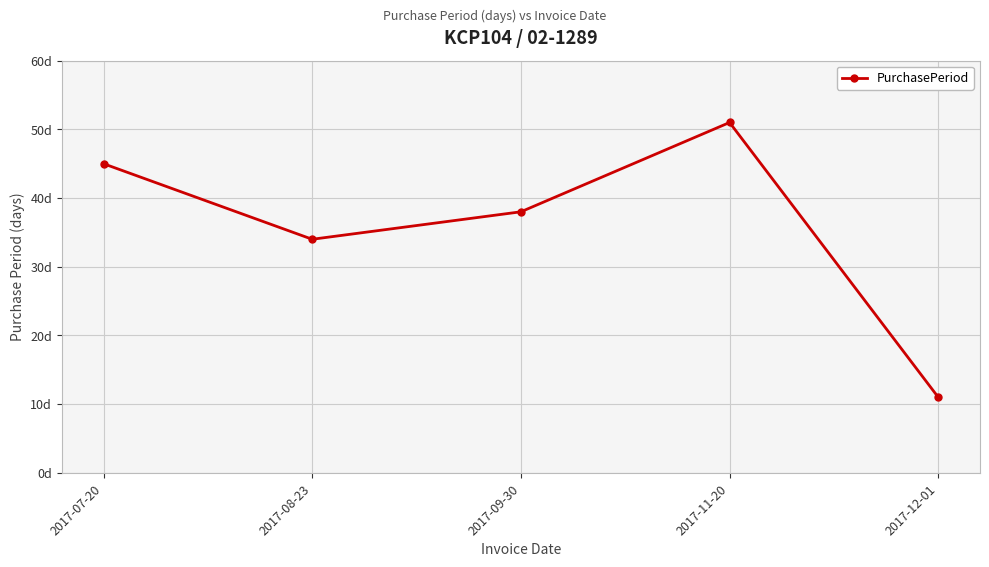

Reading left to right, transcribe all the data shown in this chart.

2017-07-20=45	2017-08-23=34	2017-09-30=38	2017-11-20=51	2017-12-01=11